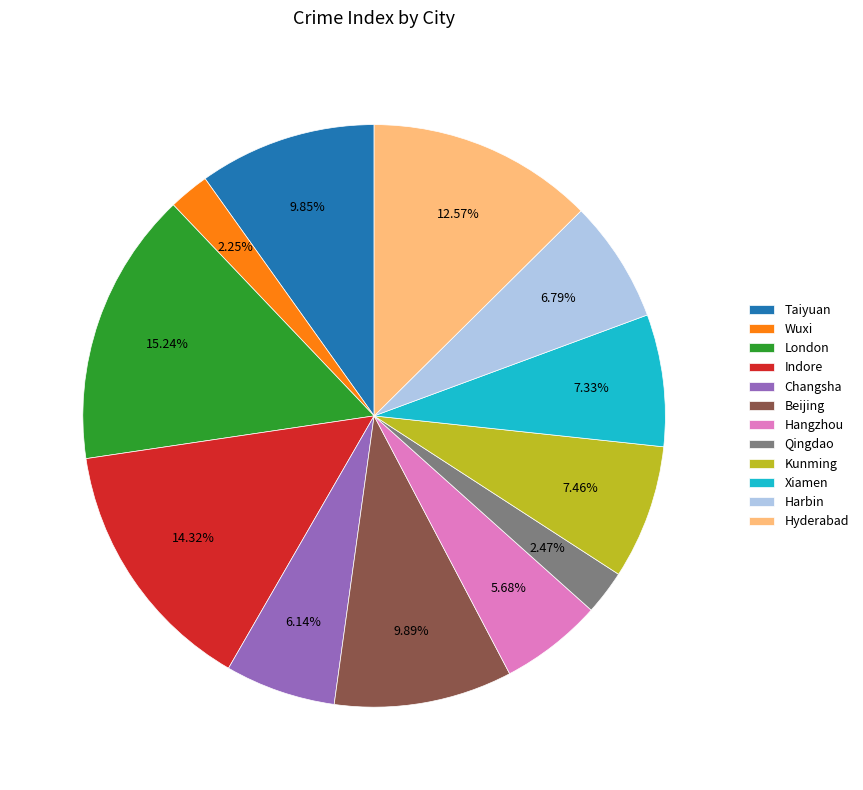

What is the largest slice in the pie chart?

London